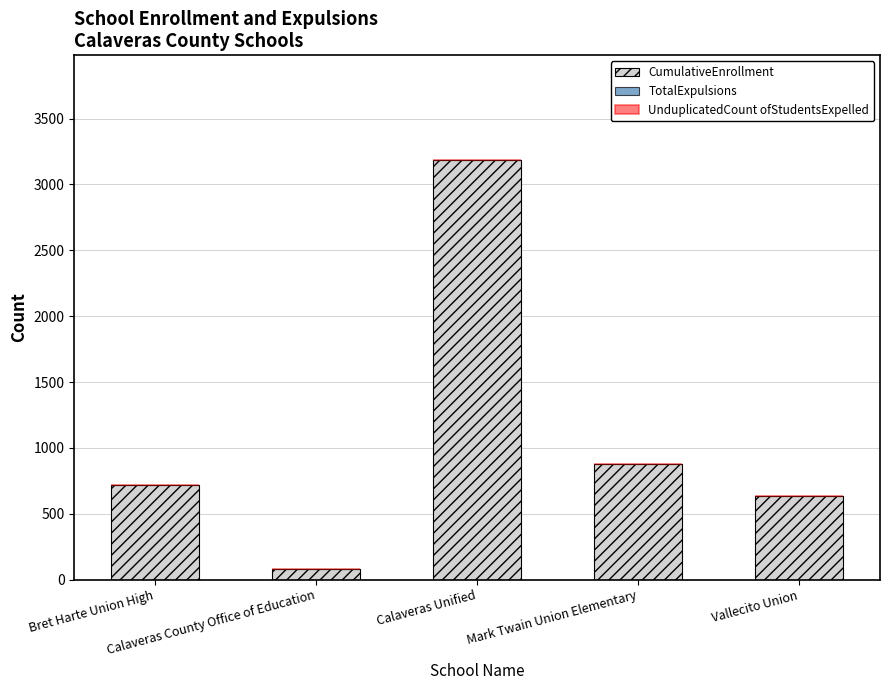

What is the highest value of the CumulativeEnrollment series?

3184